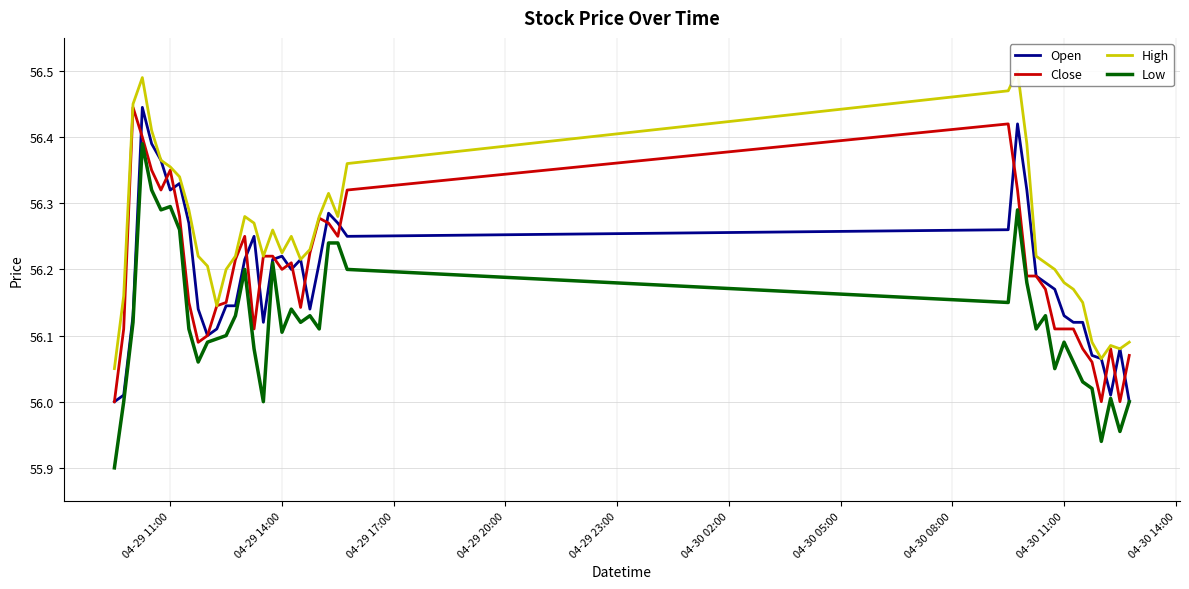

True or false: Low has a value of 74.5 at 04-29 14:00.

False